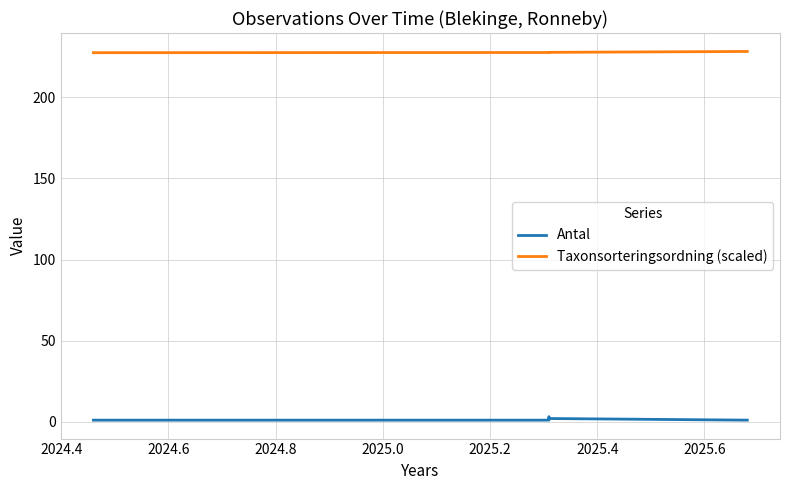

What is the difference between the maximum and second lowest values in the Antal series?

2.0